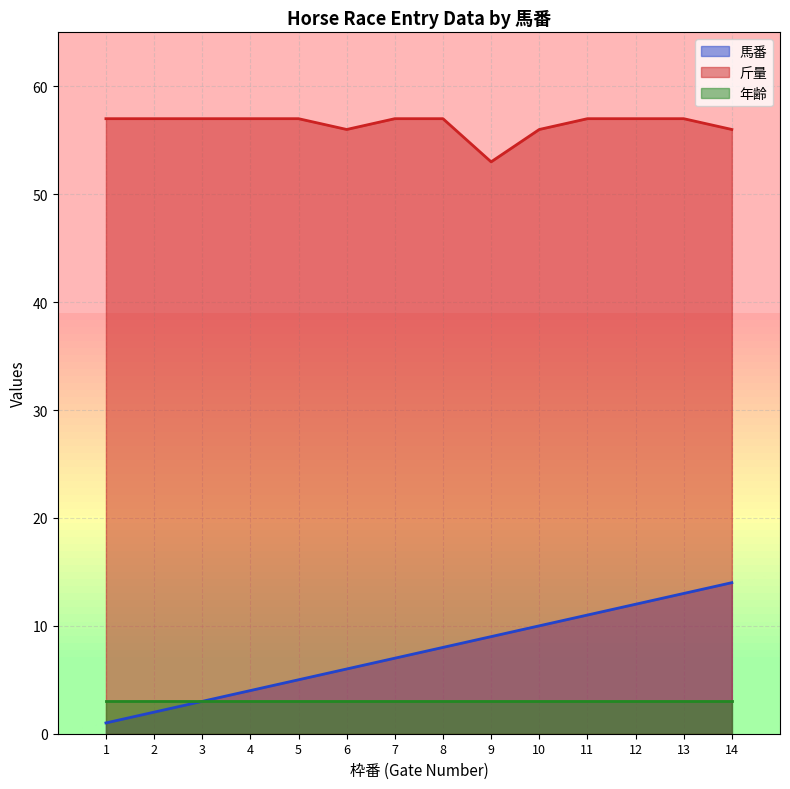

True or false: 斤量 and 年齢 cross at least once.

False